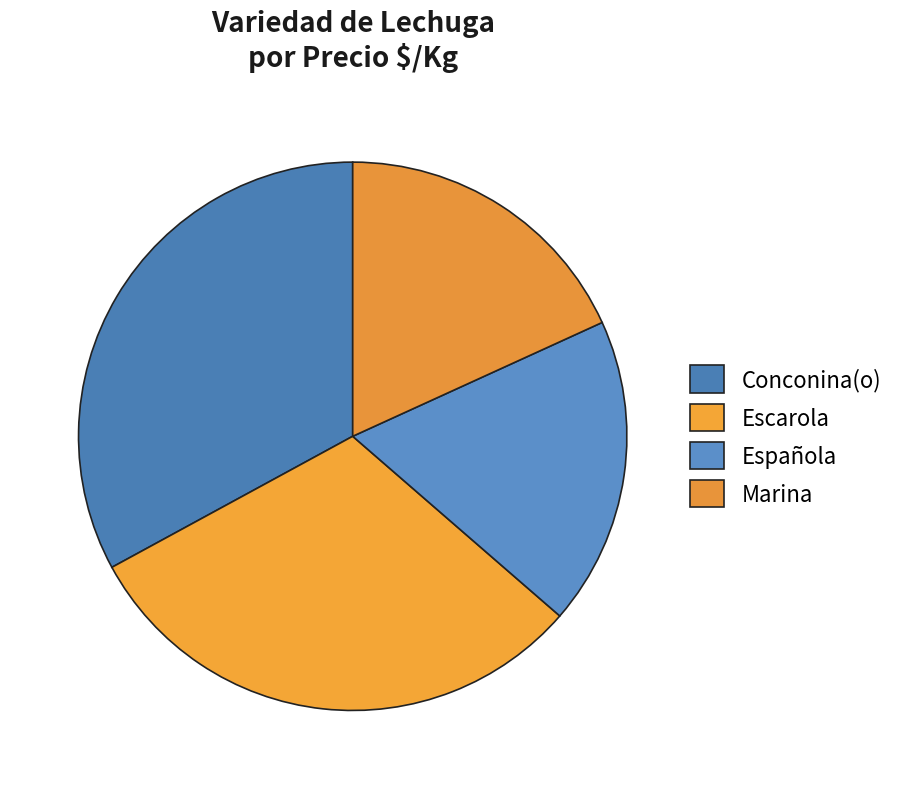

Does any single category account for the majority?

No